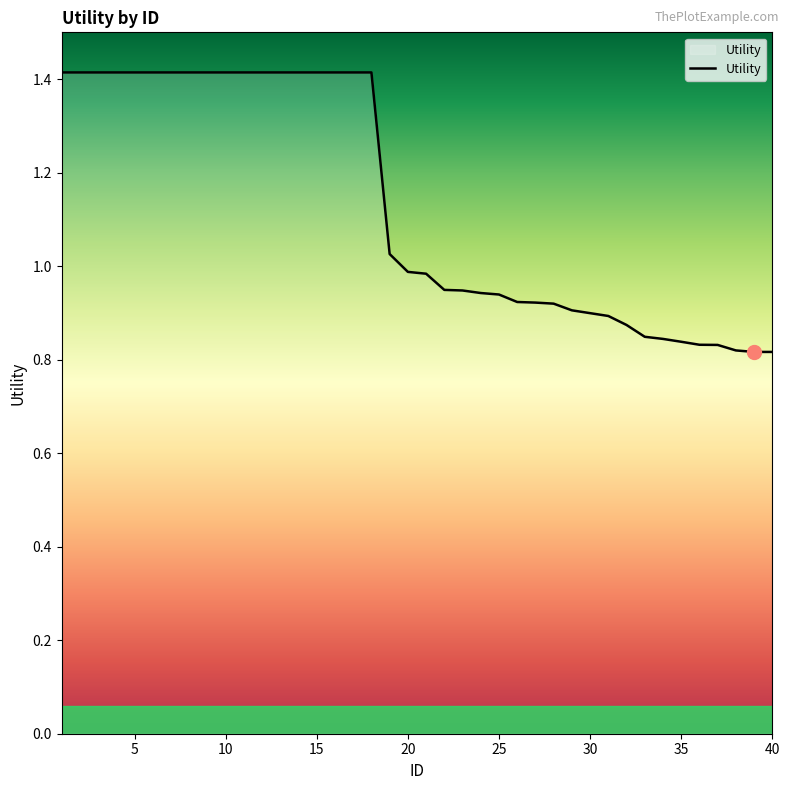

Count the number of categories in the chart.

40